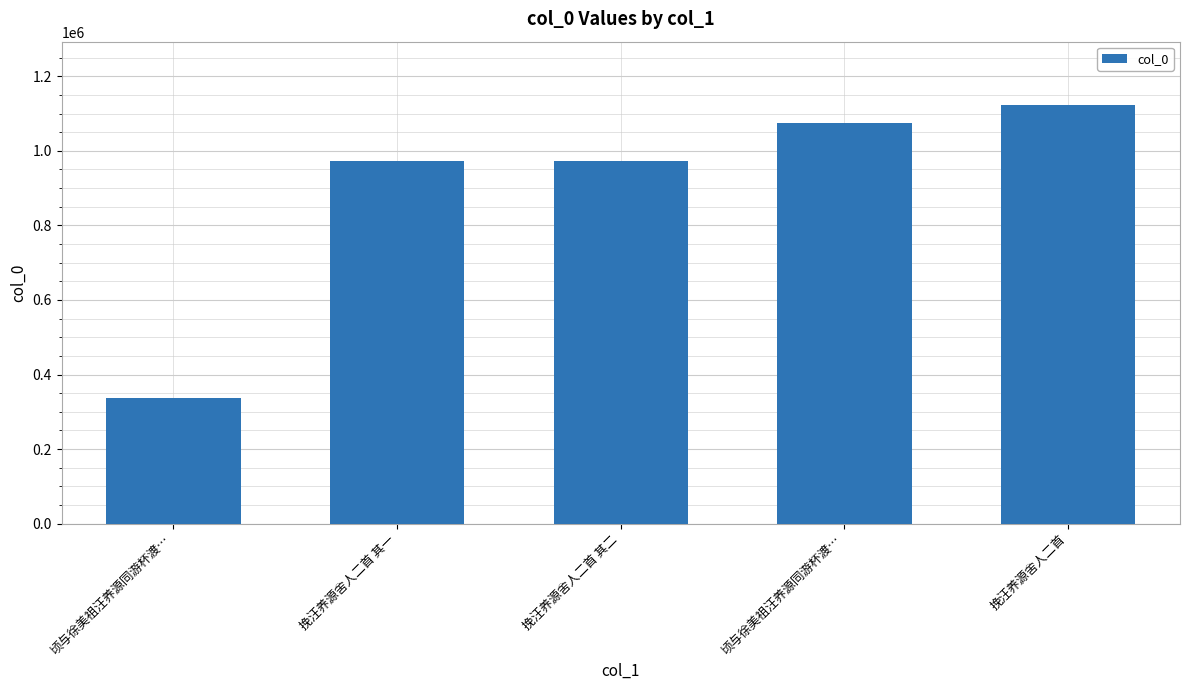

What is the average value?

896552